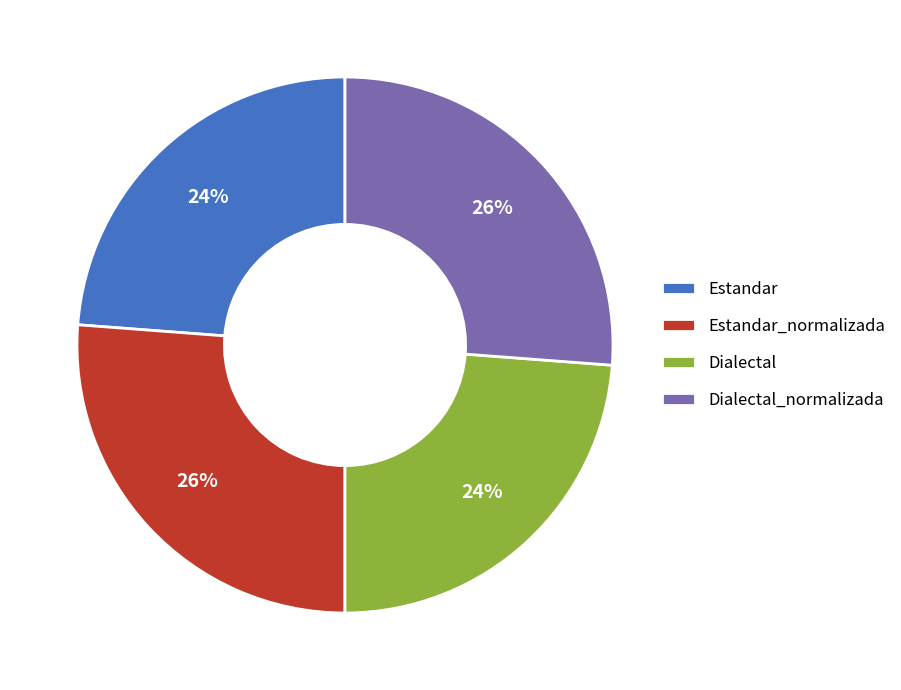

Does Dialectal account for over 50% of the chart?

No